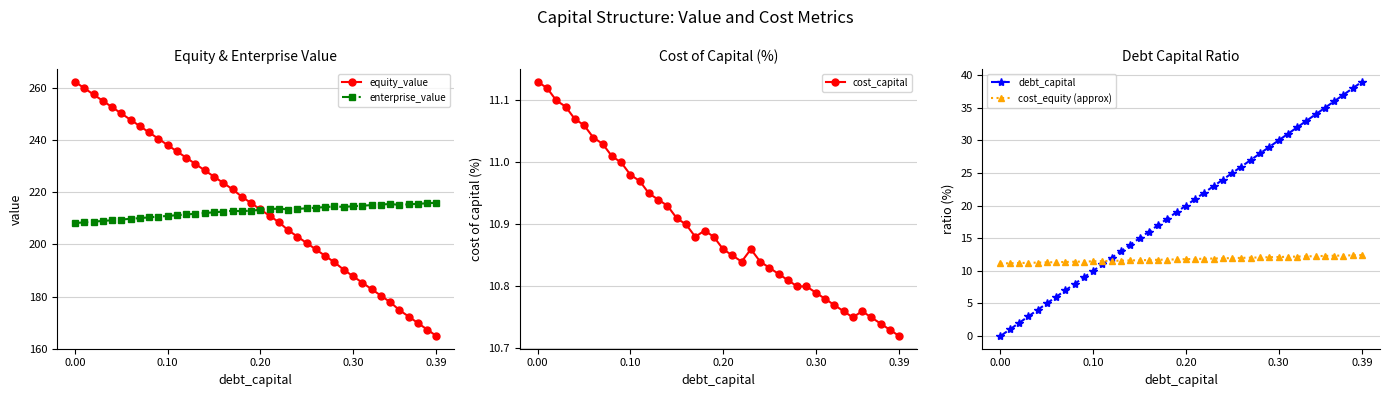

Where is cost_capital nearest to the value 10?

0.39